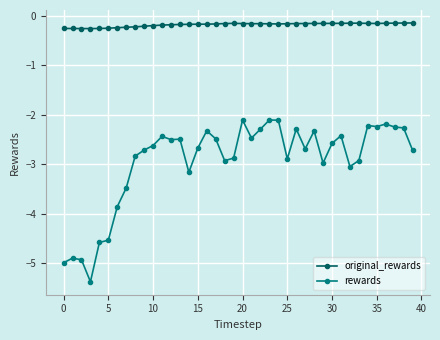

Is this an area chart (filled region under the line)?

No